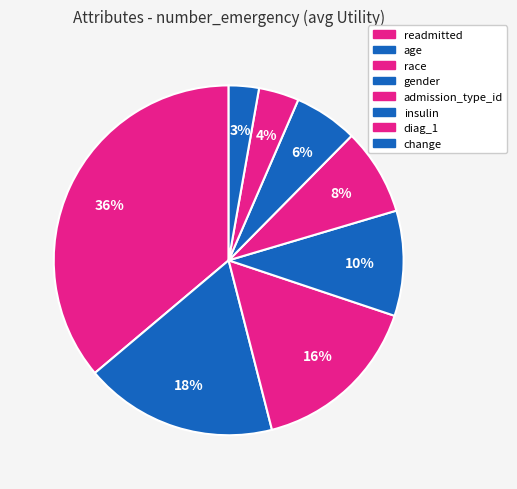

What percentage is the age slice, to the nearest percent?

18%